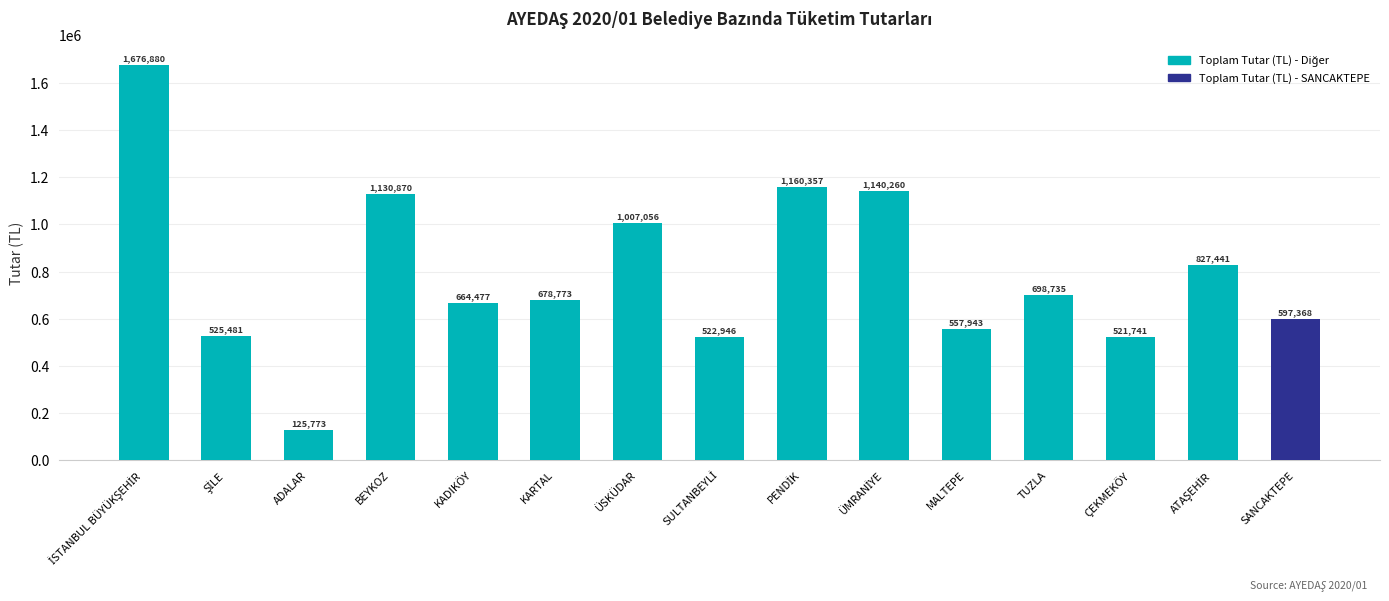

What is the approximate value at KARTAL?

678773.0